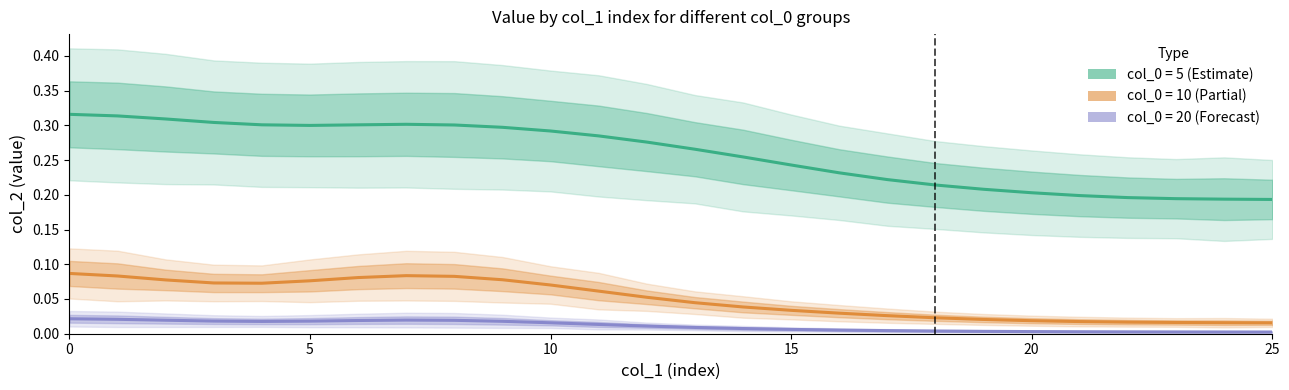

Is it true that col_0=20 equals 0.0 at 6?

False